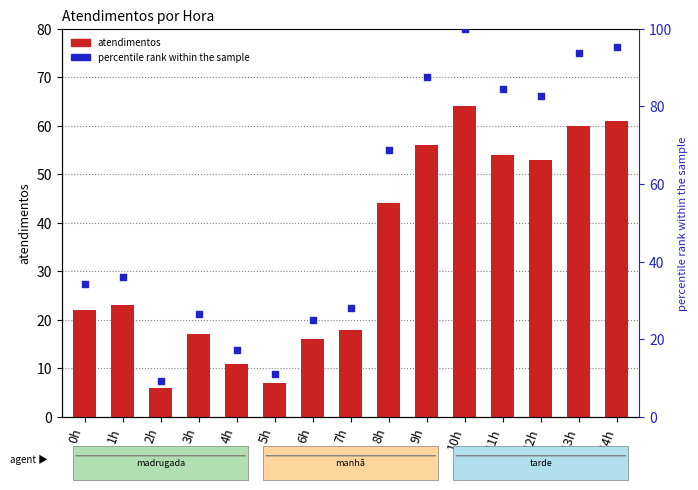

Which series has the largest total across all categories?

percentile rank within the sample